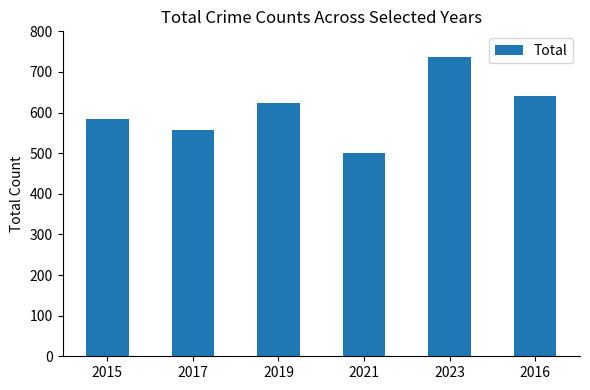

What position from the right is 2019?

4